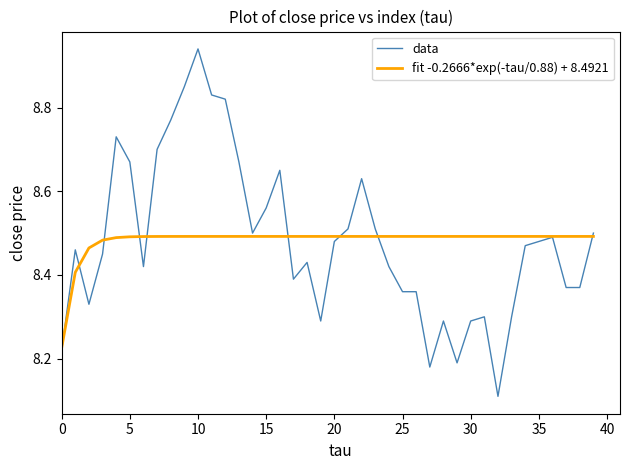

Which series has the widest spread of values?

data